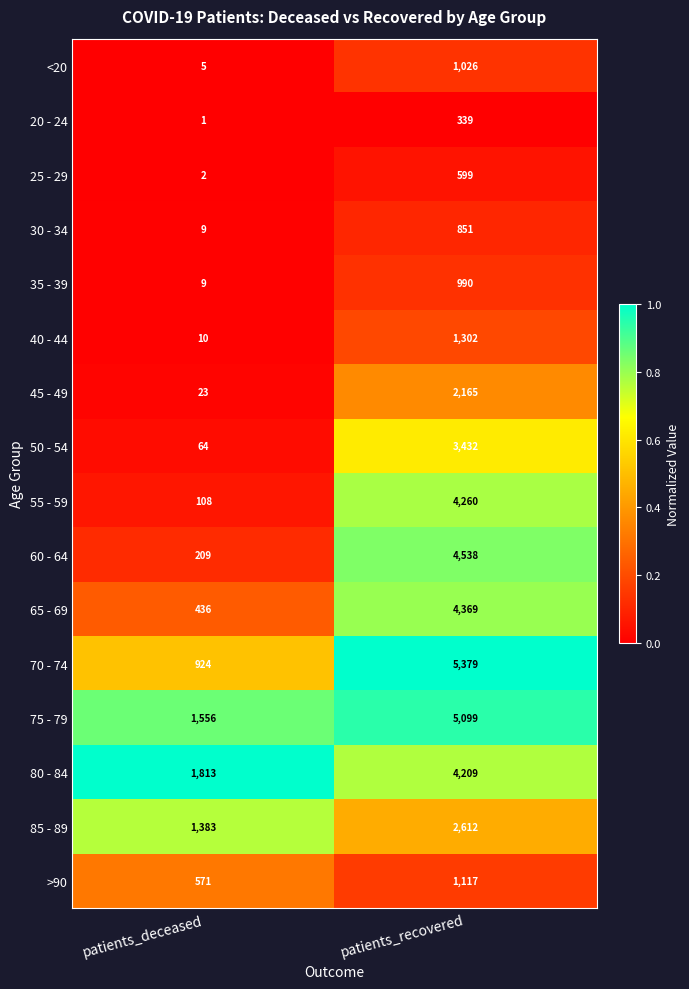

What is the difference between the highest and lowest values at patients_recovered?

5040